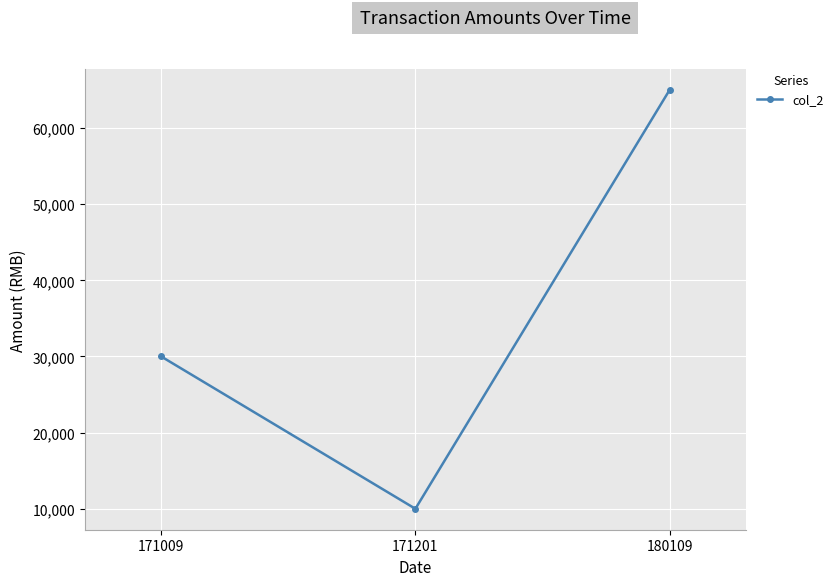

What is the difference between the maximum and second lowest values?

35000